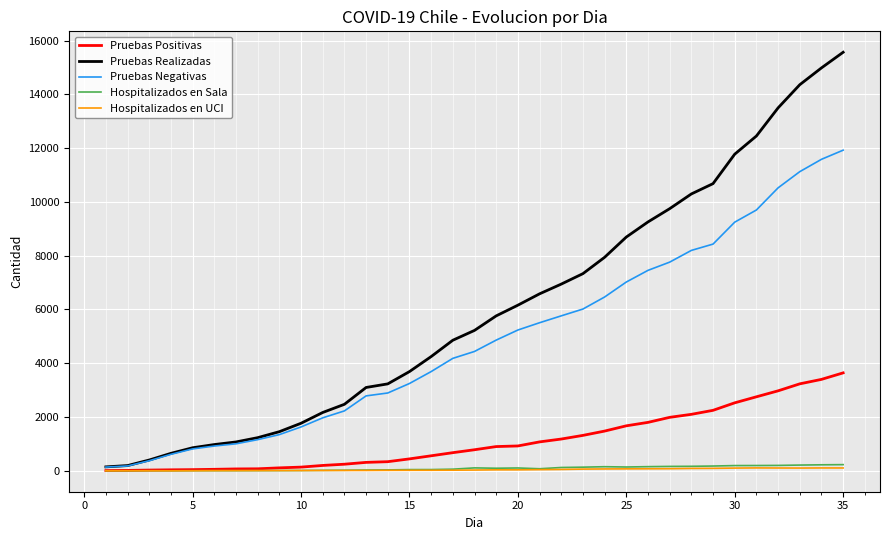

What is the average value of the Hospitalizados en UCI series?

43